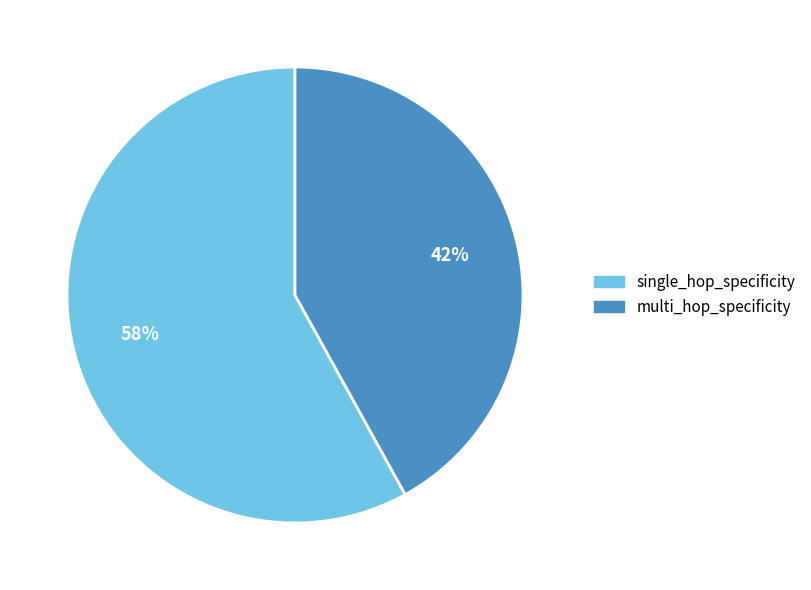

How many segments does this pie chart have?

2